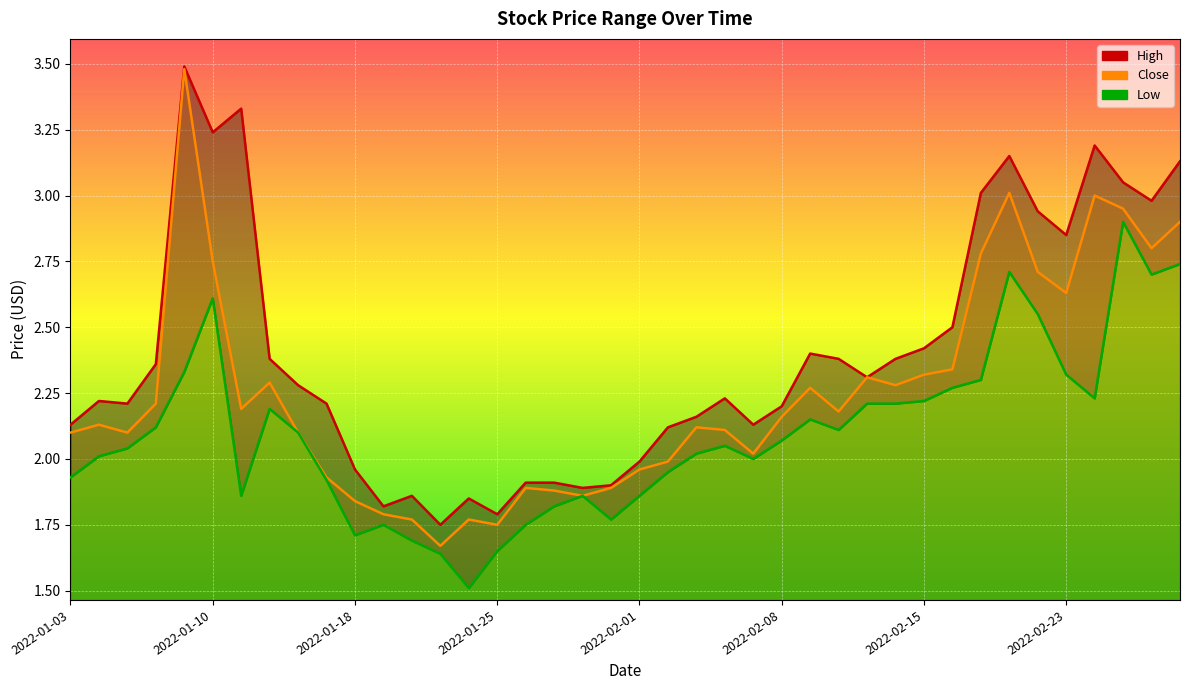

Between 2022-01-12 and 2022-02-16, which is larger?

2022-02-16